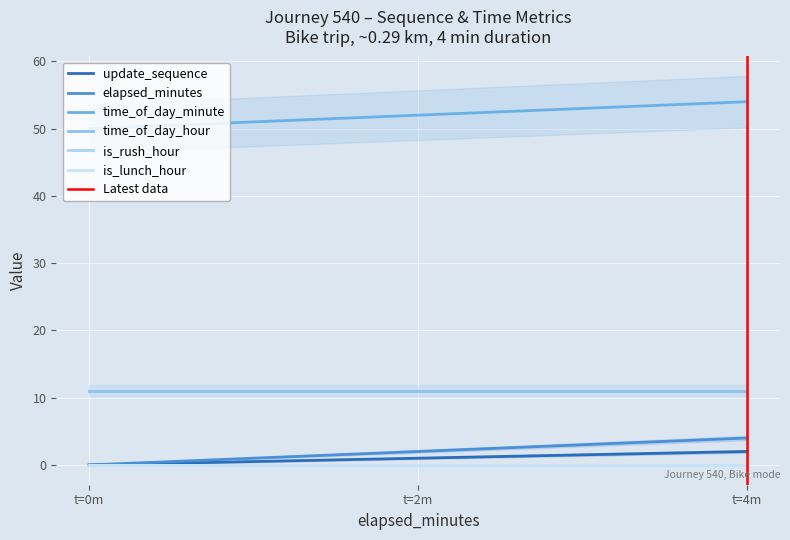

At how many categories does at least one series exceed 8?

3